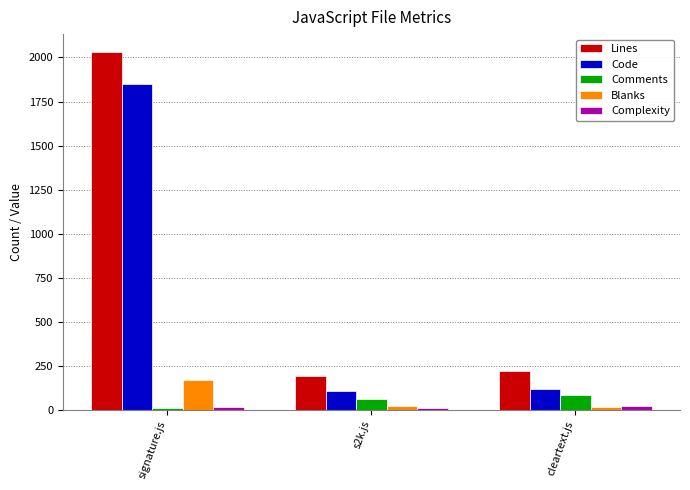

Which label corresponds to the largest value in the chart?

signature.js